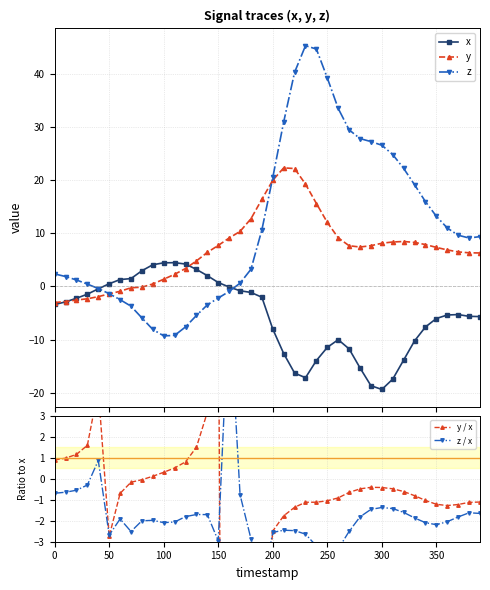

How many positive values does the y series have?

31